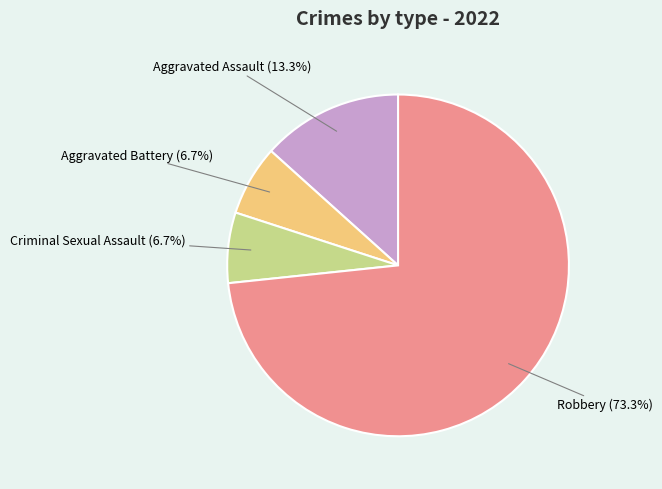

Is there a majority slice in this chart?

Yes